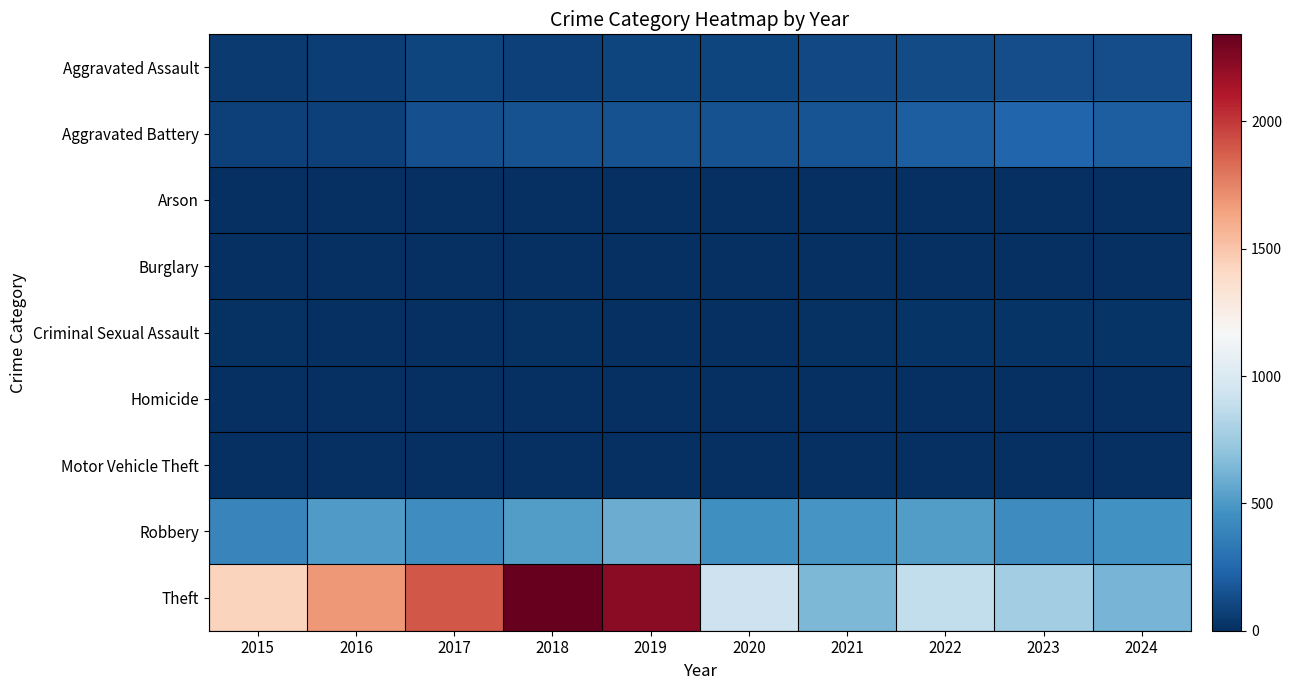

How many data points does each series have?

10